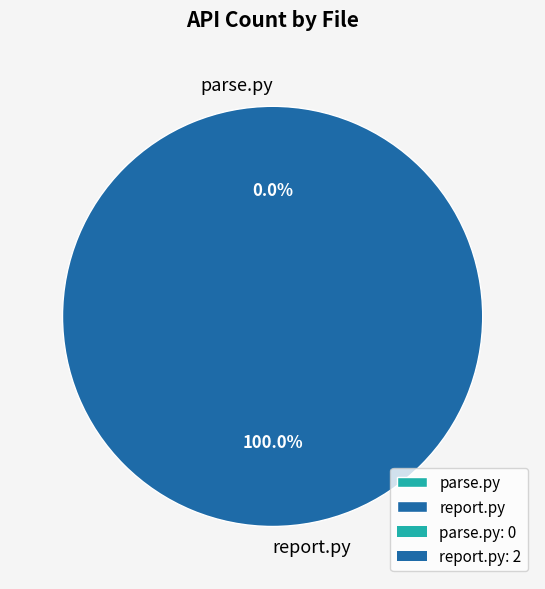

Rank the categories by value from lowest to highest.

parse.py, report.py